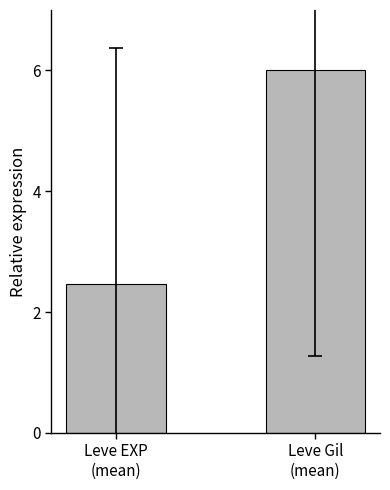

What is the sum of the values at Leve Gil
(mean) and Leve EXP
(mean)?

8.5